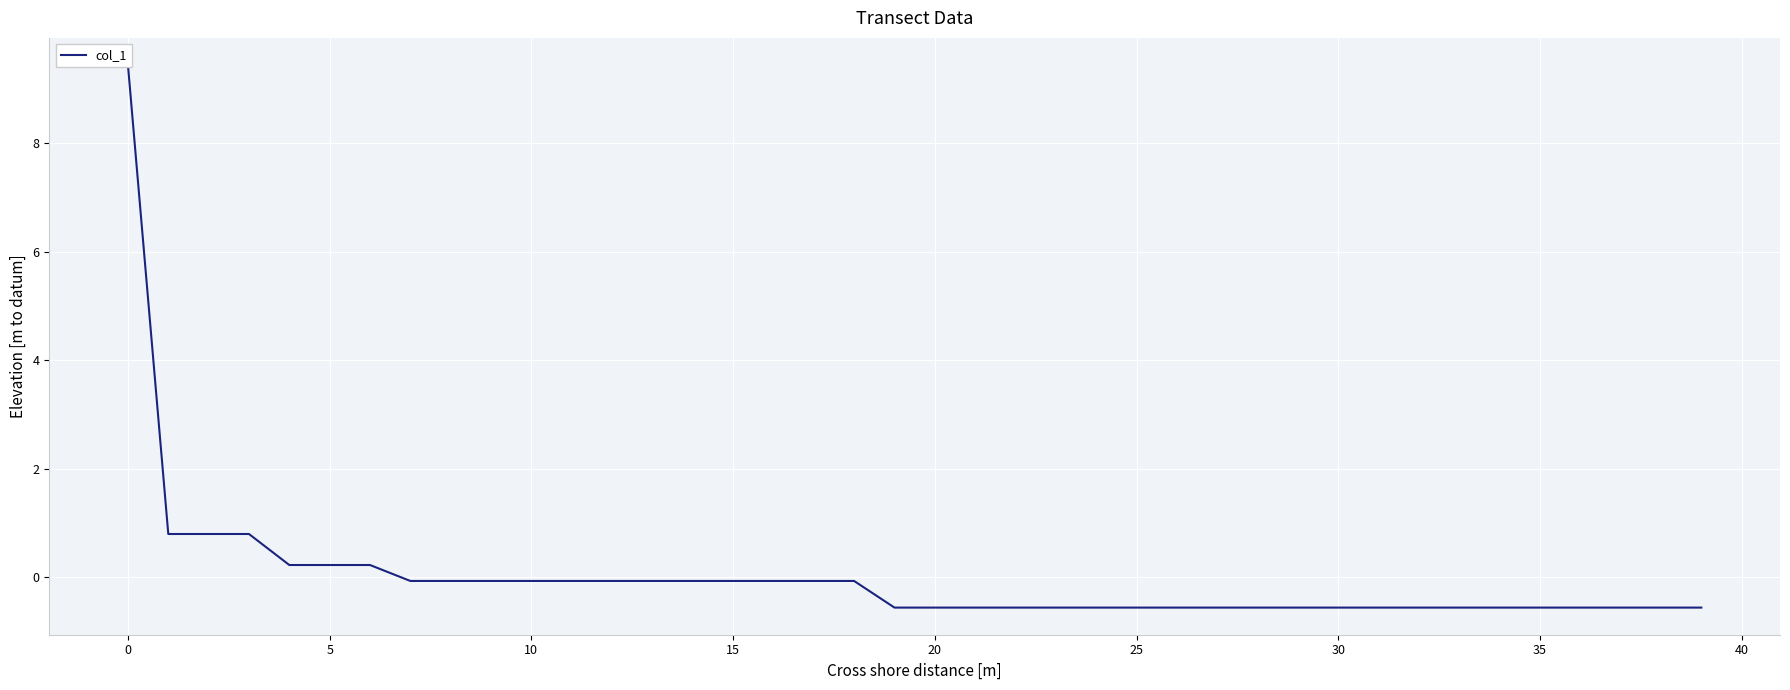

How many positive values are there?

7